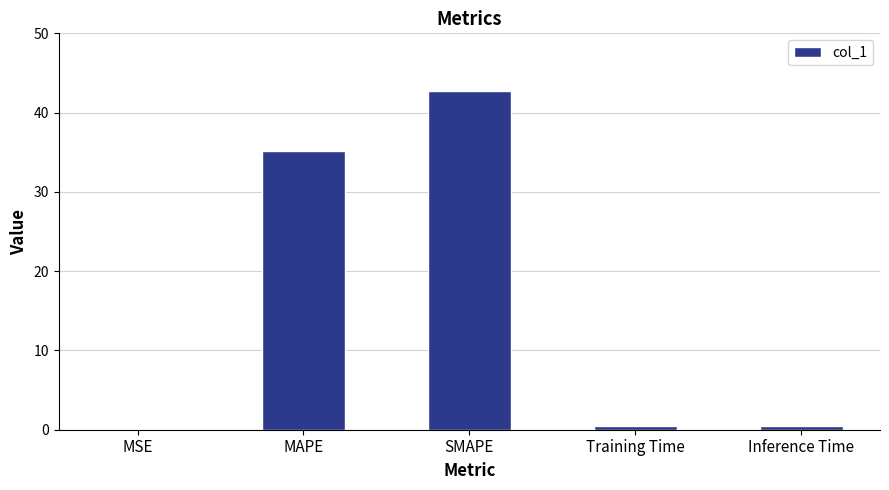

What is the sum of all values?

78.9